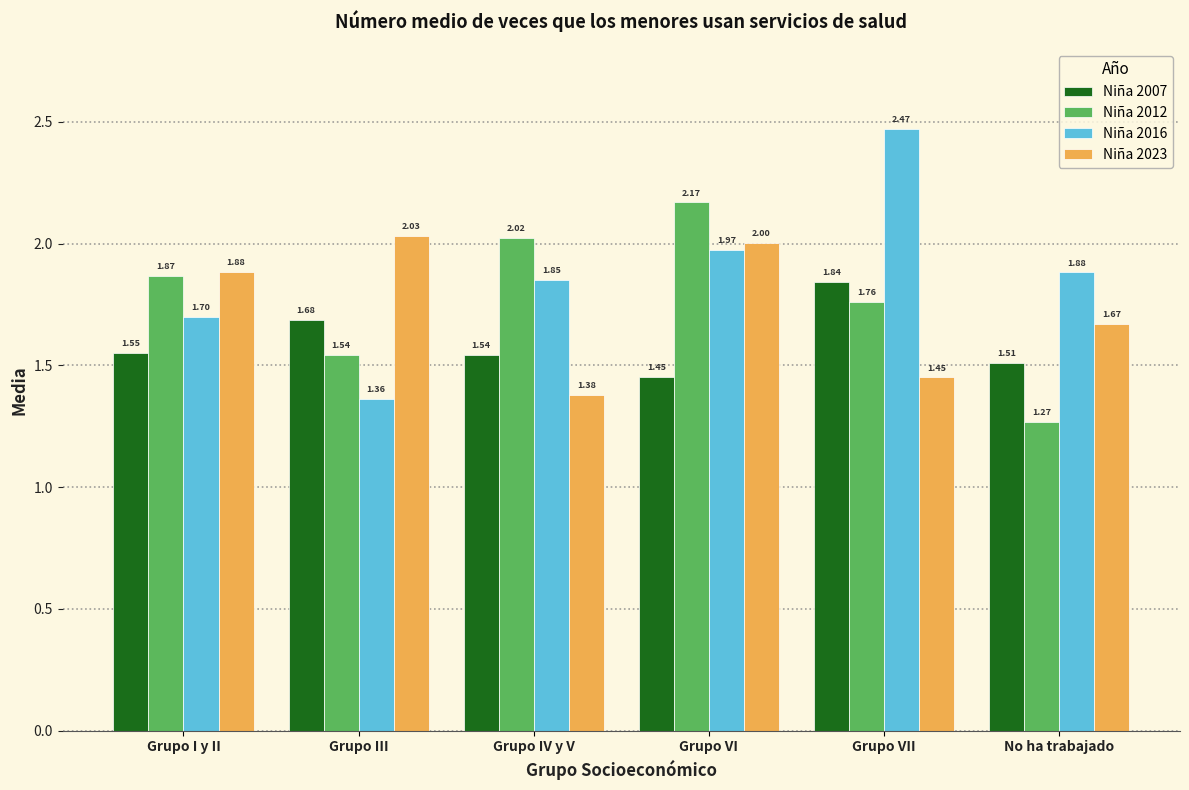

What is the total value across all series at Grupo III?

6.6